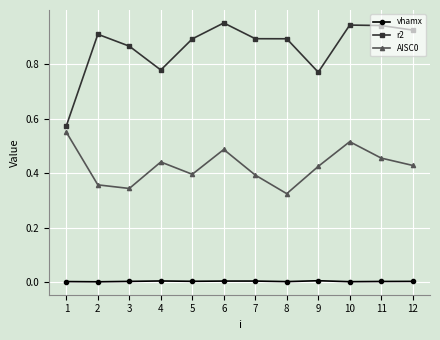

The AISC0 series shows 0.1 at 8. True or false?

False